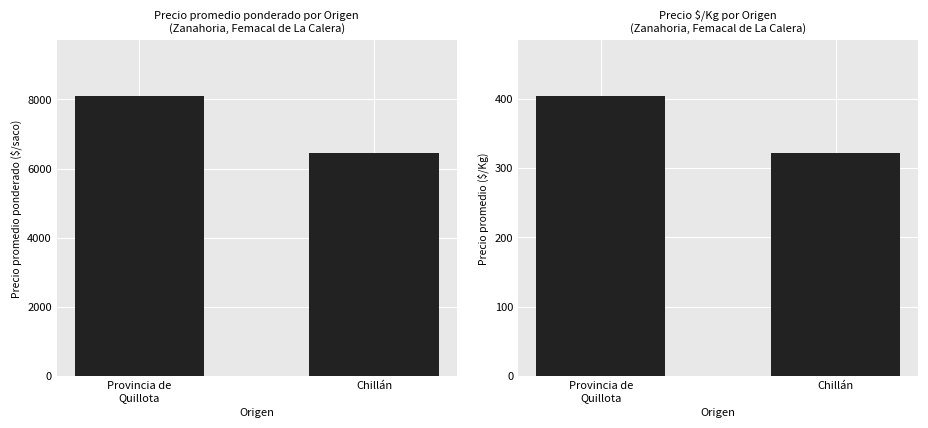

What is the sum of the Precio $/Kg values at Chillán and Provincia de
Quillota?

726